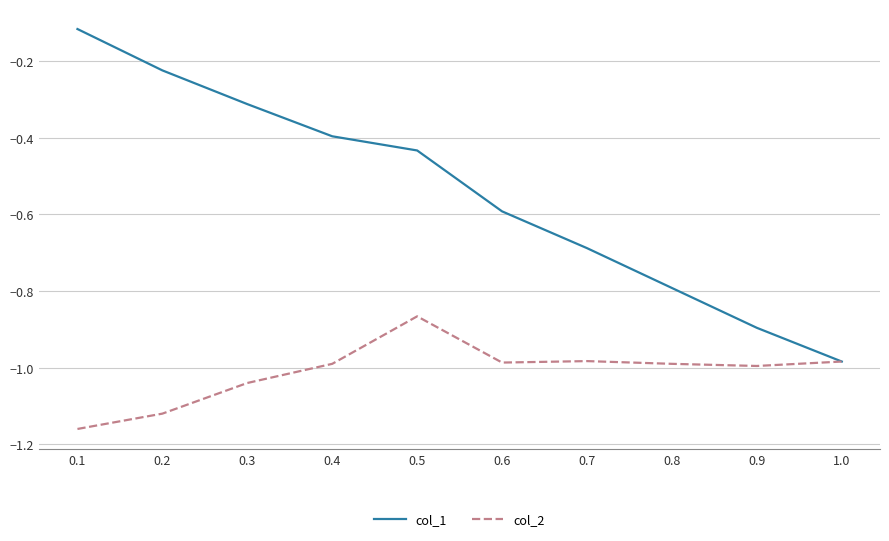

List the labels in order of col_1 value, largest first.

0.1, 0.2, 0.3, 0.4, 0.5, 0.6, 0.7, 0.8, 0.9, 1.0